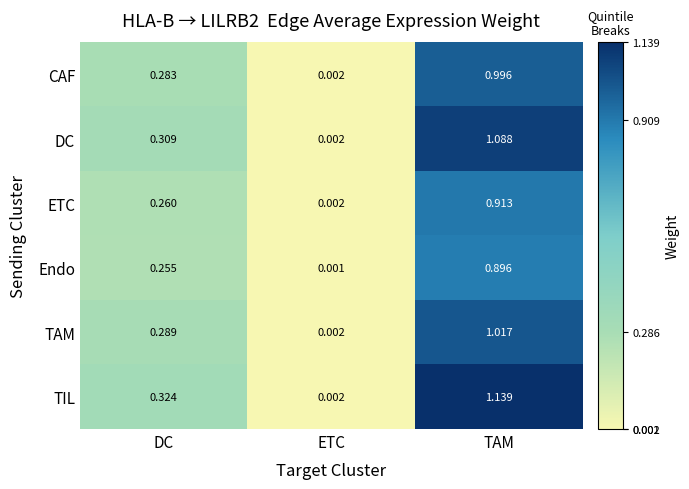

Between DC and ETC, which series saw the biggest shift?

TIL